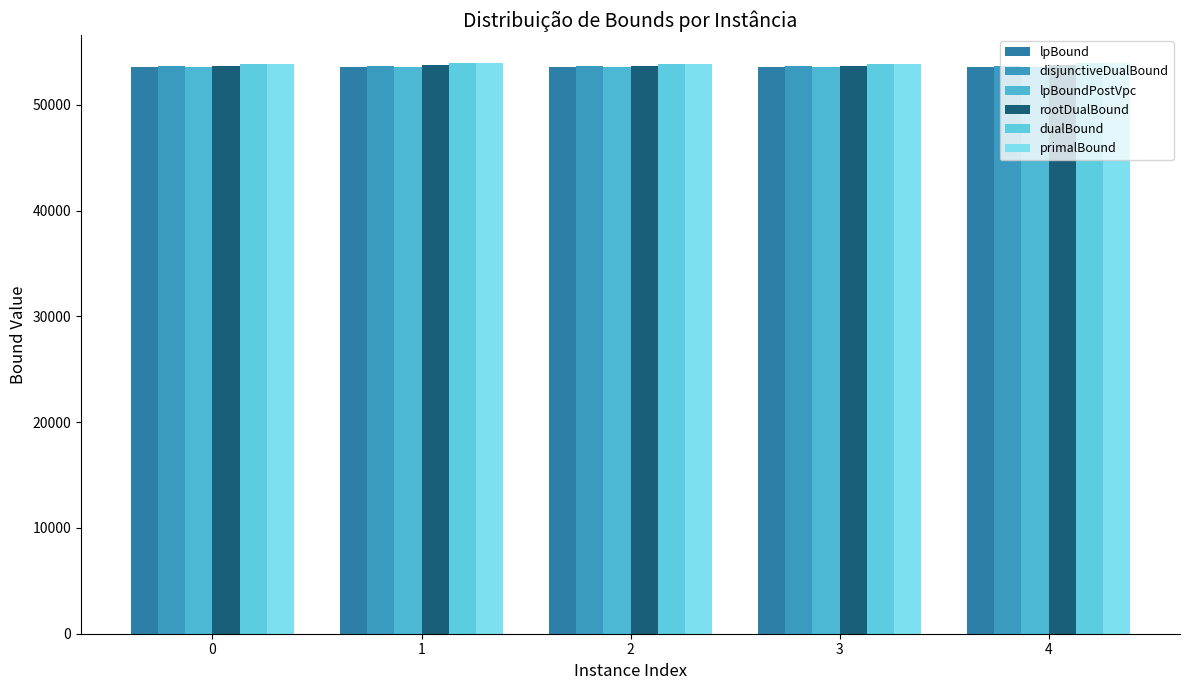

How many values in the lpBoundPostVpc series exceed 53622?

3